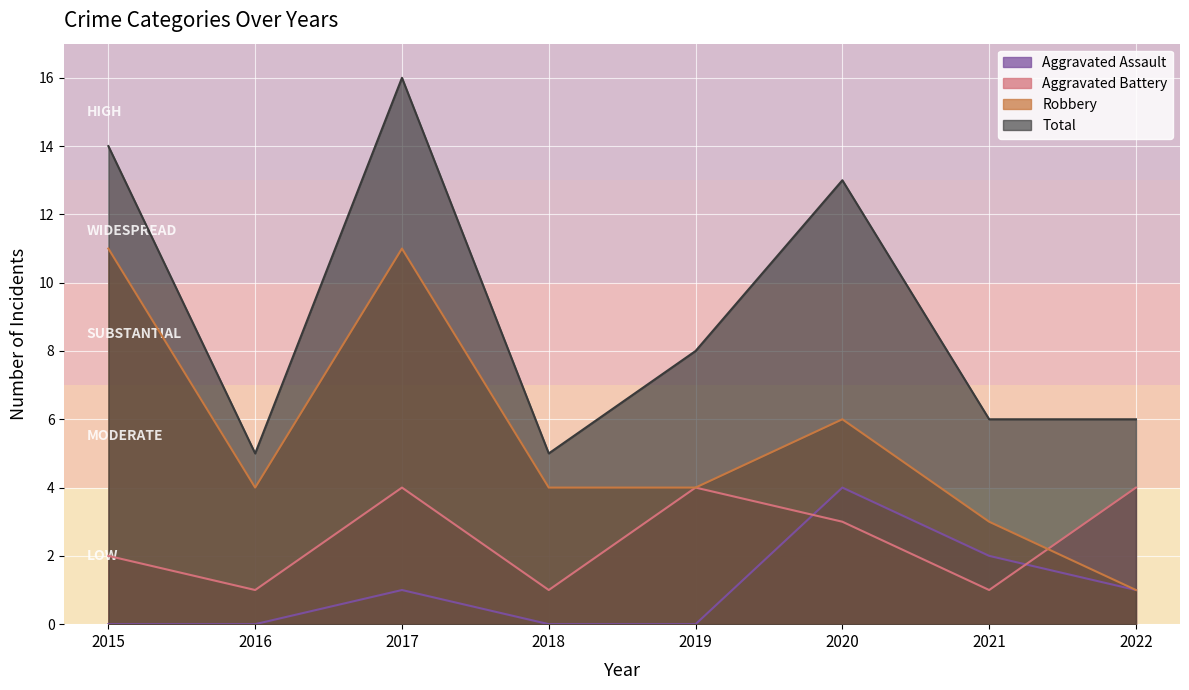

What are all the series names shown in the legend?

Aggravated Assault, Aggravated Battery, Robbery, Total